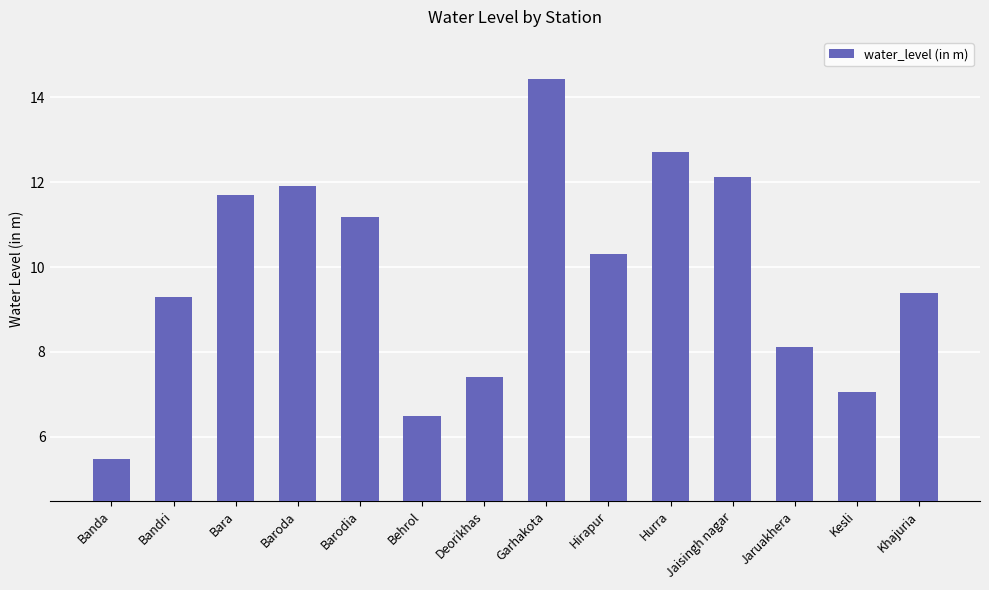

Where is the data nearest to the value 9?

Bandri